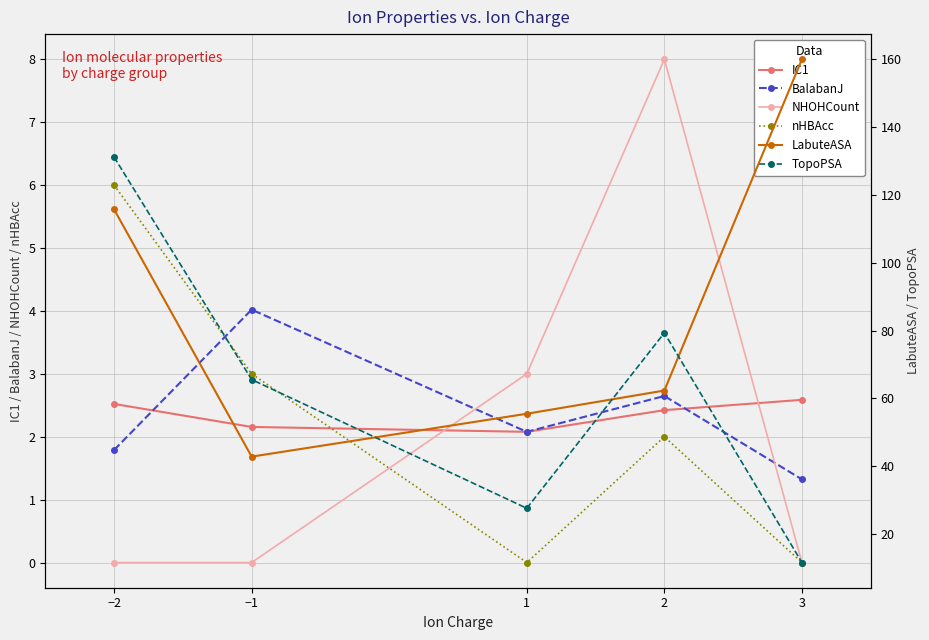

Which label corresponds to the largest value in the chart?

3